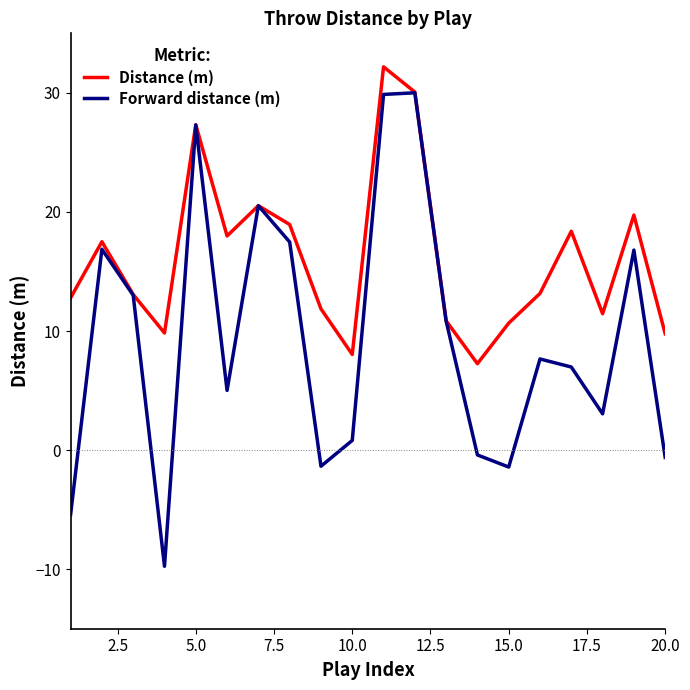

What is the average value of the Distance (m) series?

16.1